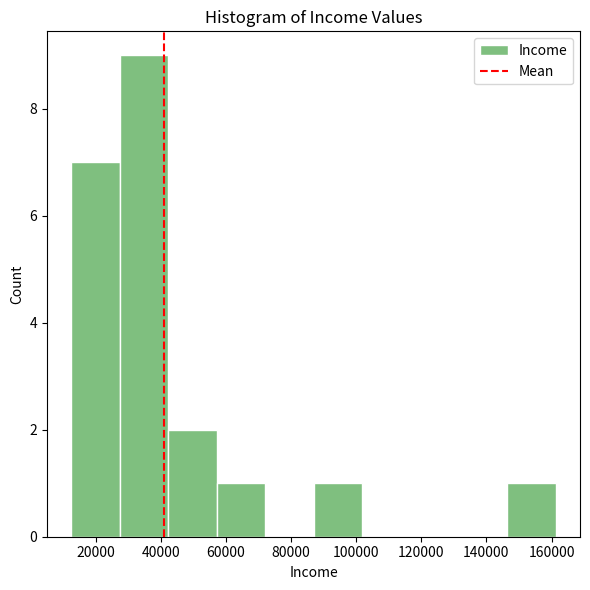

Reading left to right, list every bar in this chart as the range it spans on the x-axis followed by its height. Neither the bar edges nor the heights are printed on the chart, so give them approximately, as read against the axes.

12000 to 28000: 7
28000 to 42000: 9
42000 to 58000: 2
58000 to 72000: 1
72000 to 86000: 0
86000 to 102000: 1
102000 to 116000: 0
116000 to 132000: 0
132000 to 146000: 0
146000 to 162000: 1